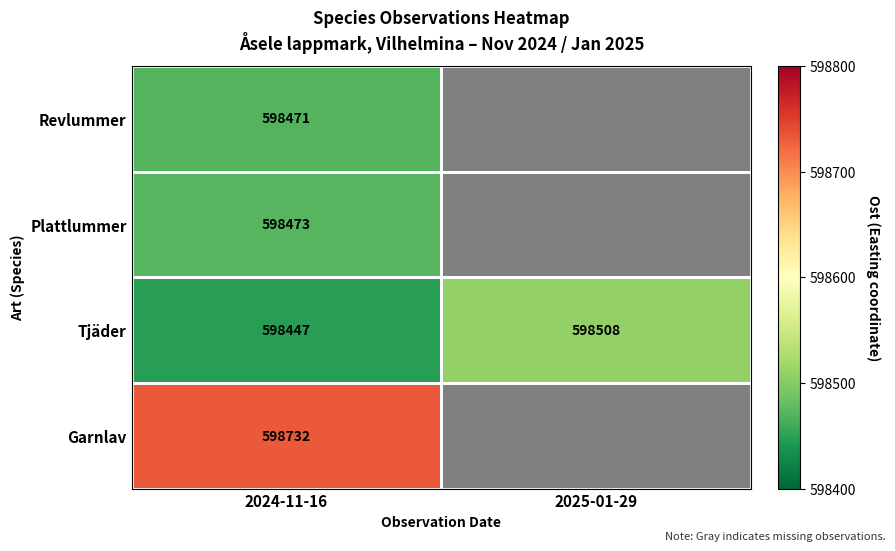

Count the number of categories in the chart.

2